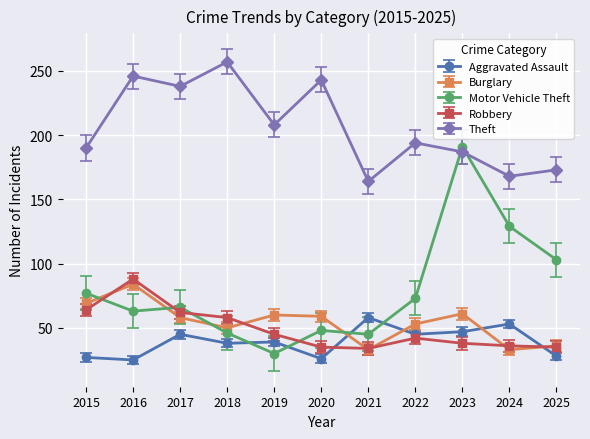

Is the value of Burglary at 2022 greater than the value of Theft at 2022?

No